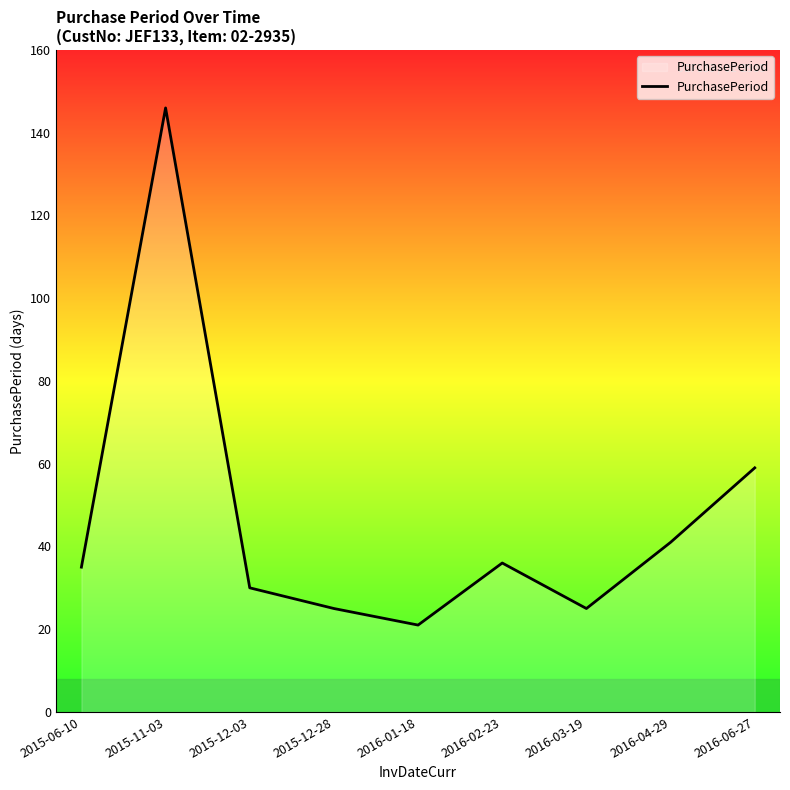

How many categories are shown in the chart?

9